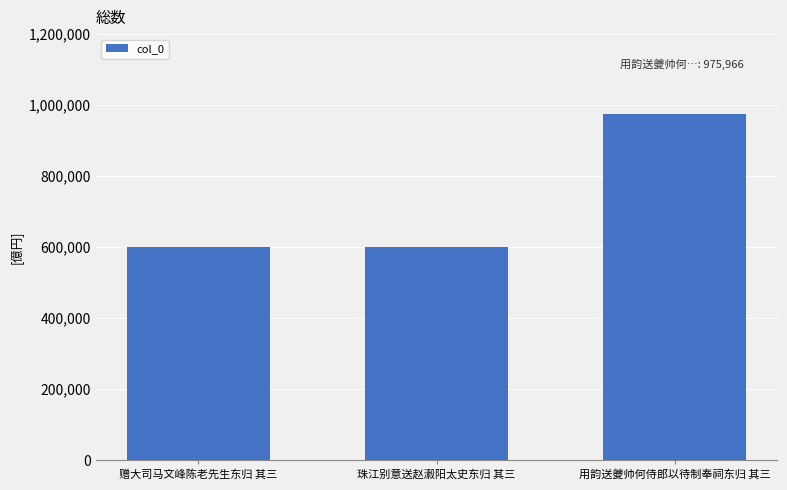

What is the value of the 2nd bar from the left?

599390